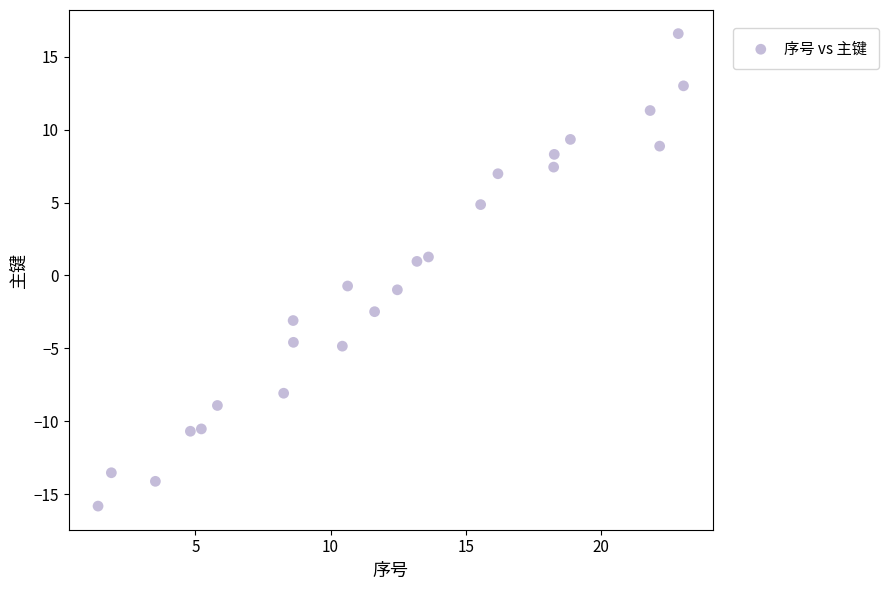

What is the range of Y values (max minus min)?

32.4